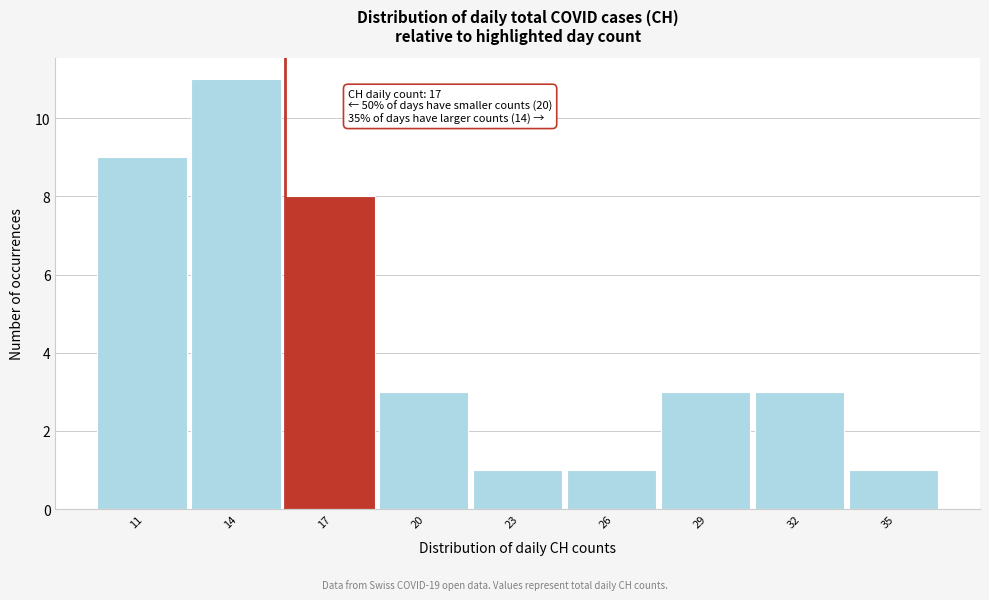

Reading right to left, list all the values displayed in this chart.

1	3	3	1	1	3	8	11	9